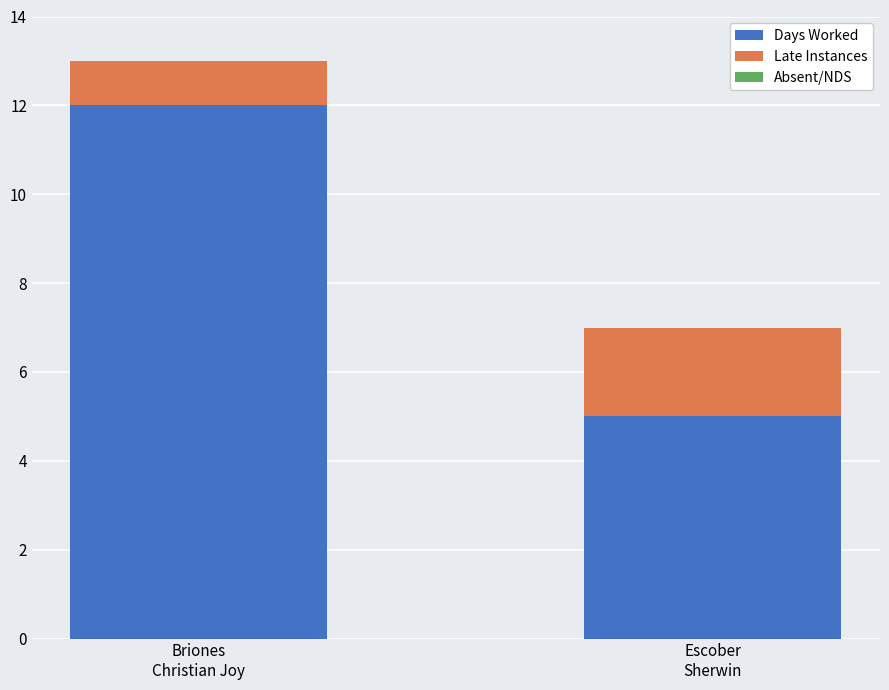

What is the maximum value for Days Worked?

12